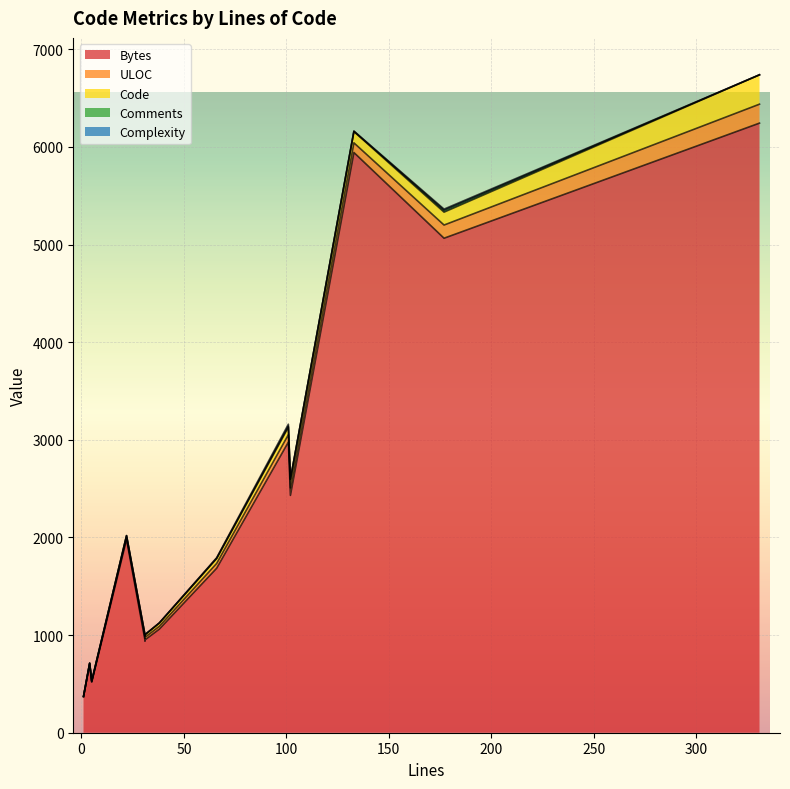

The Complexity series shows 0 at 31. True or false?

True